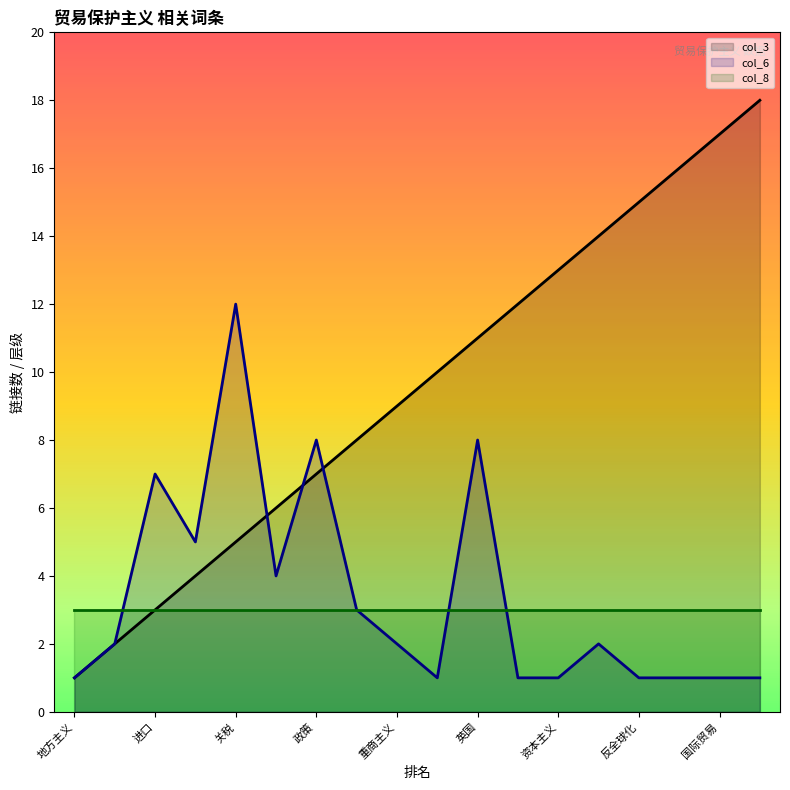

What are all the series names shown in the legend?

col_3, col_6, col_8